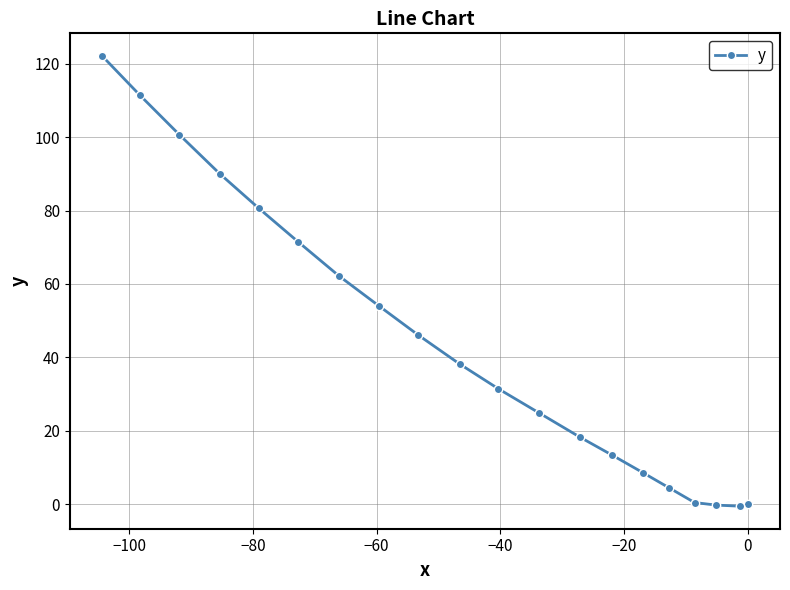

What is the average value?

43.9